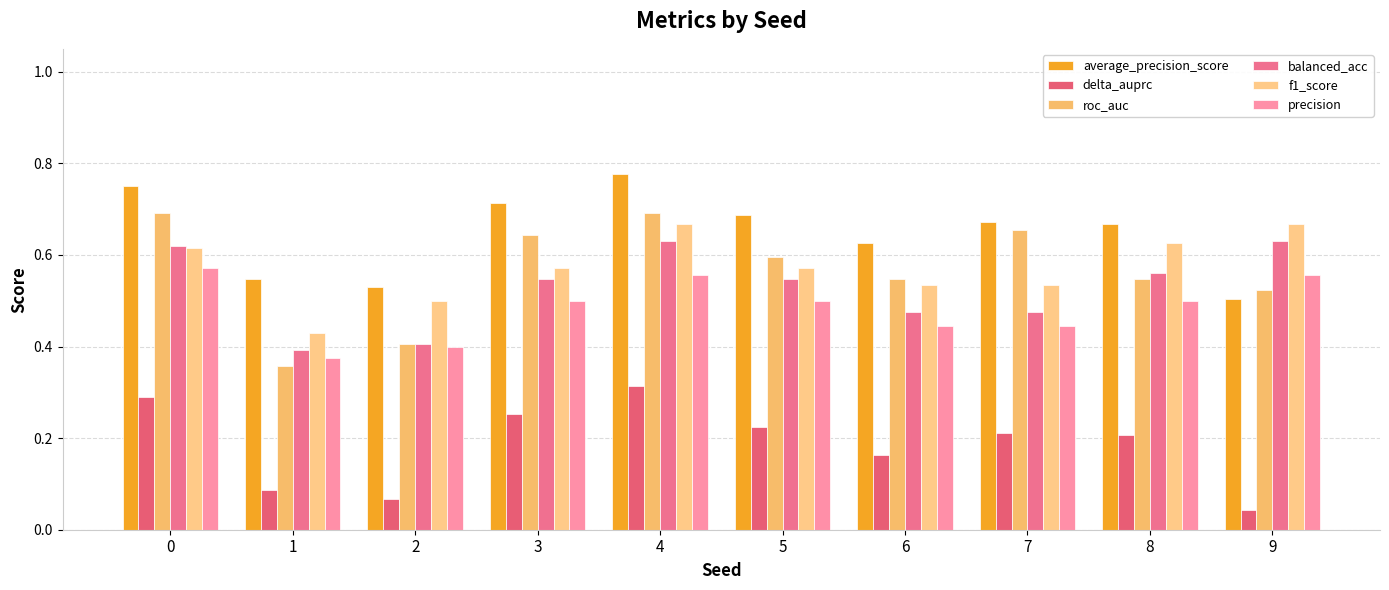

Is the value of roc_auc at 0 greater than the value of average_precision_score at 7?

Yes